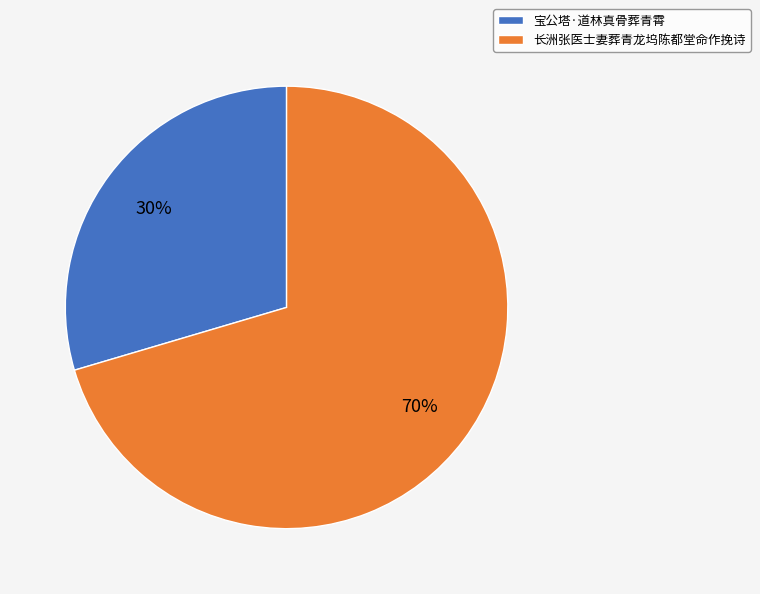

Count the number of slices in the pie.

2